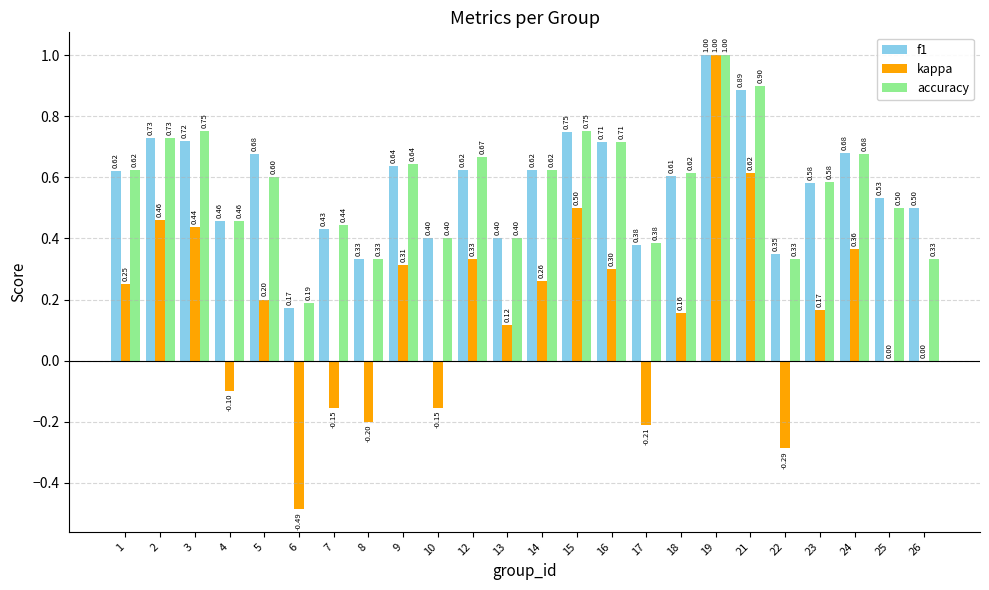

What is the highest value of the kappa series?

1.0